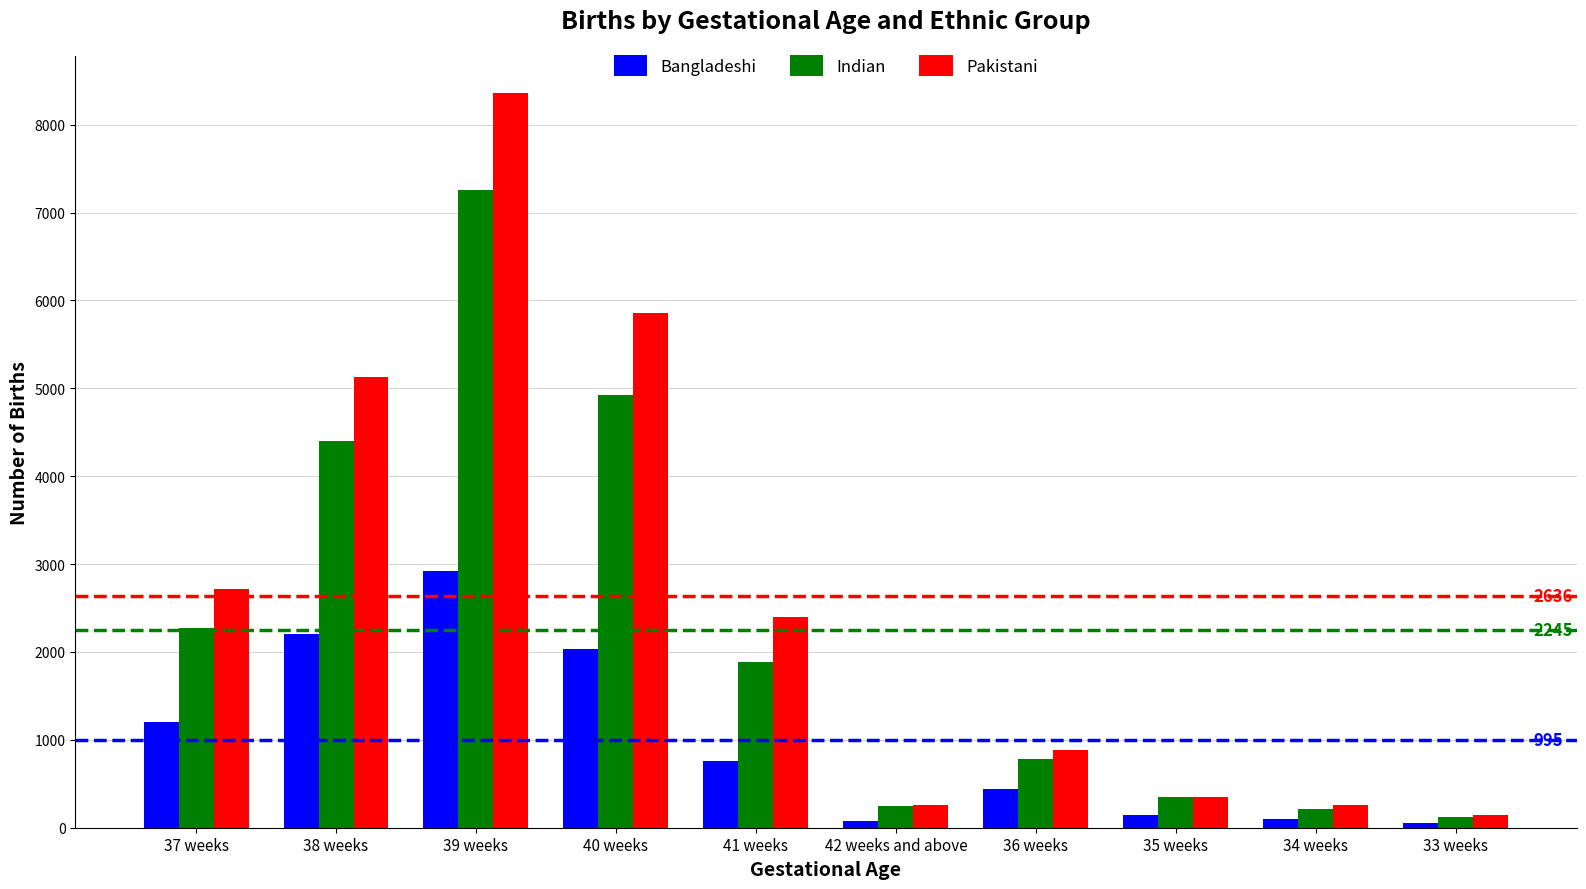

What are all the series names shown in the legend?

Bangladeshi, Indian, Pakistani